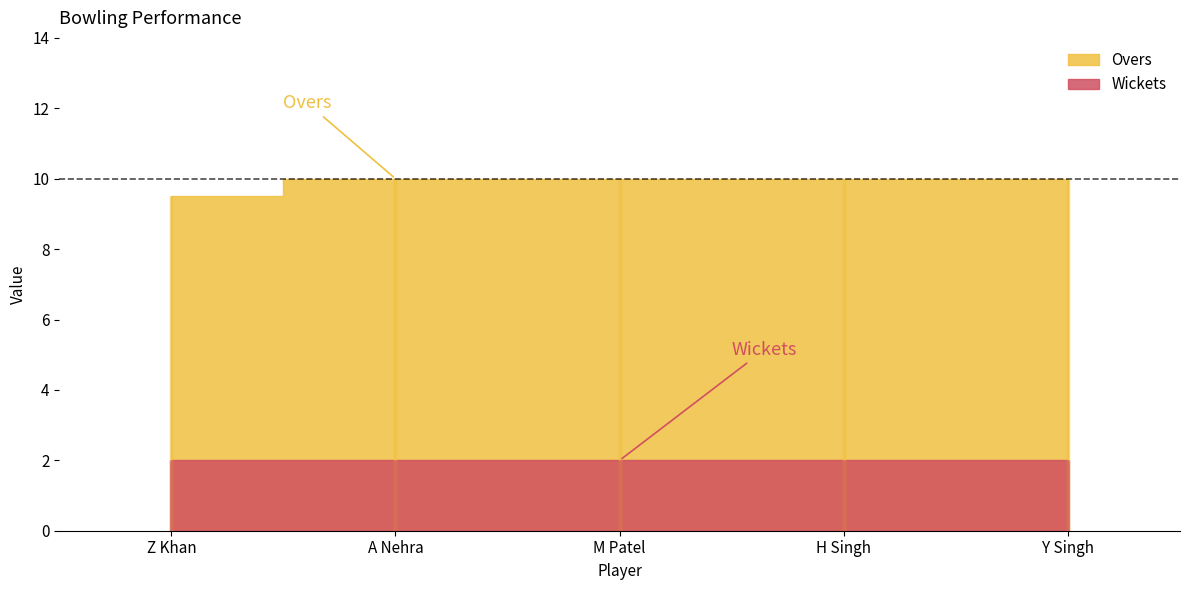

Which series has the widest spread of values?

Overs